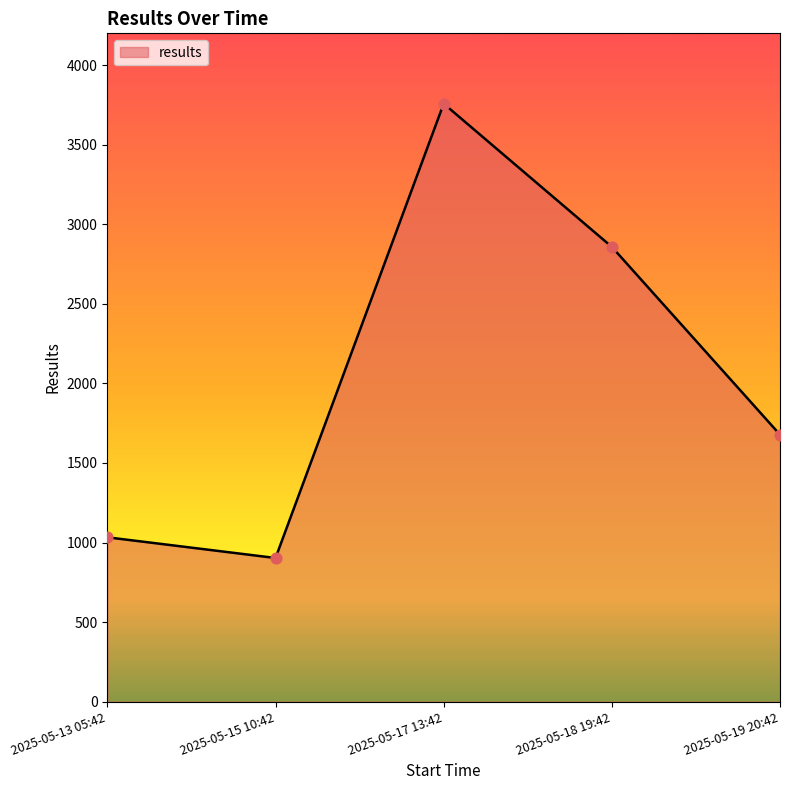

Which has a higher value, 2025-05-13 05:42 or 2025-05-19 20:42?

2025-05-19 20:42